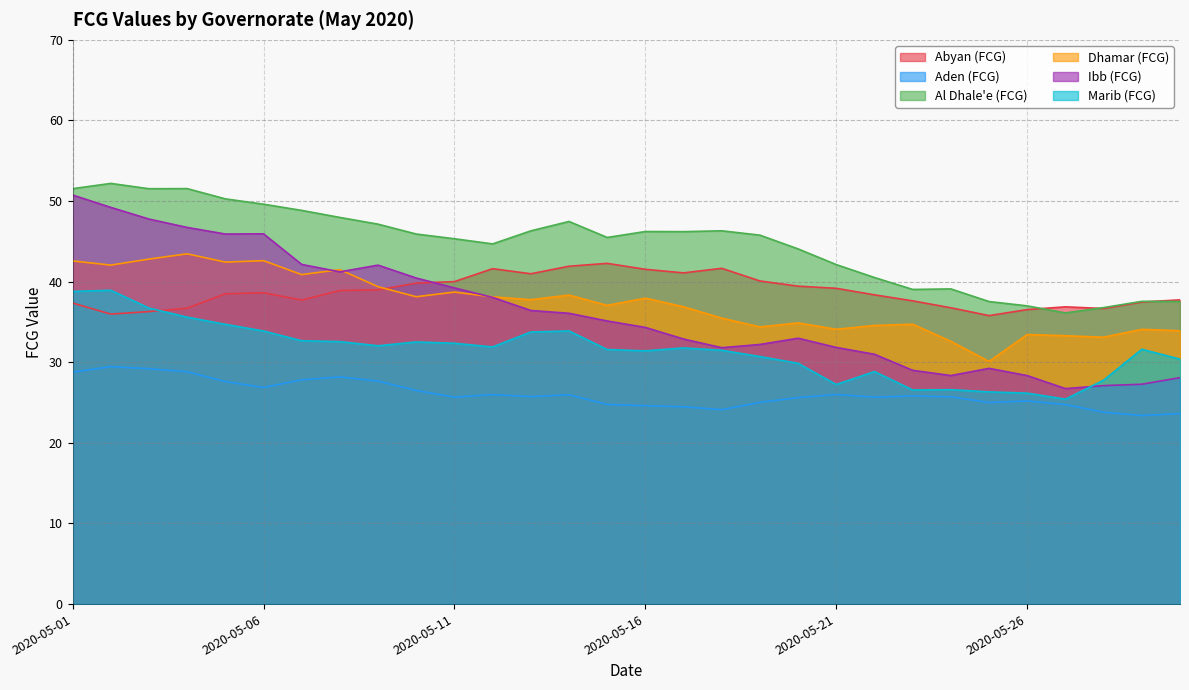

What is the sum of all Ibb (FCG) values?

1088.3